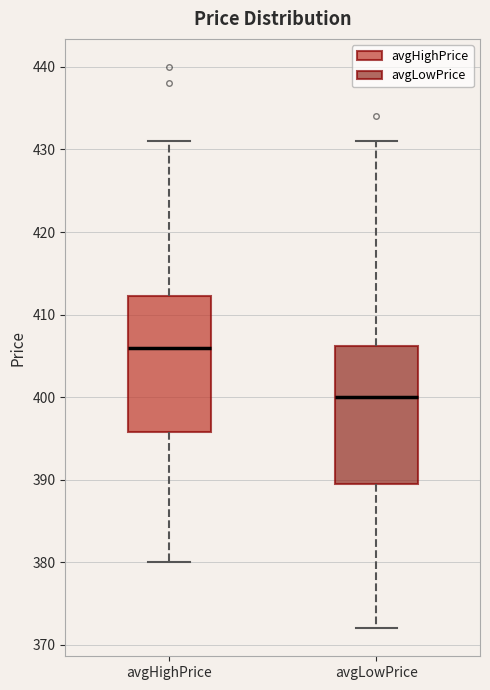

Reading left to right, transcribe this box plot: for each box, give where its median line is, the range the box spans, and where its two whiskers end, as read against the y-axis. The values are not printed on the chart, so give them approximately, as read against the axis.

avgHighPrice: median 406, box 396 to 412, whiskers 380 to 431
avgLowPrice: median 400, box 390 to 406, whiskers 372 to 431